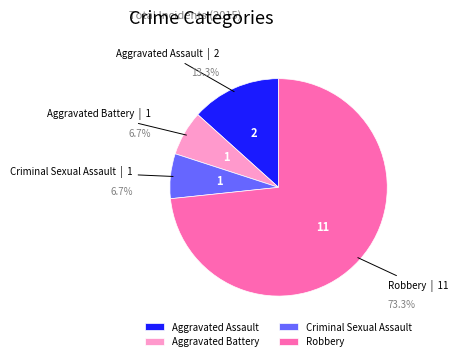

Is it true that Robbery is 60% of the pie?

False